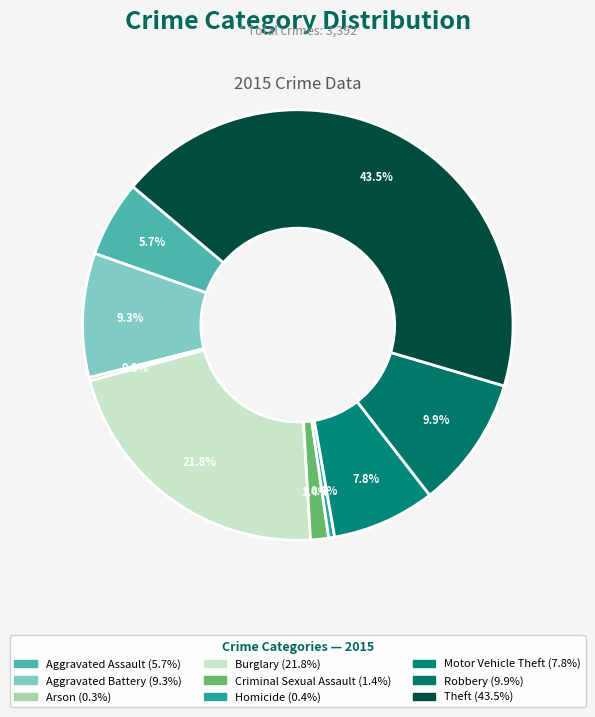

Is there any slice that represents more than half of the pie?

No